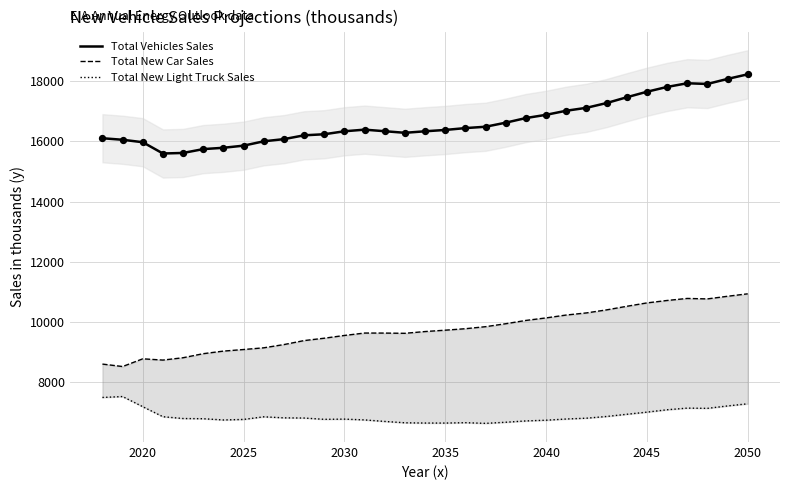

At how many categories does at least one series exceed 12297?

33